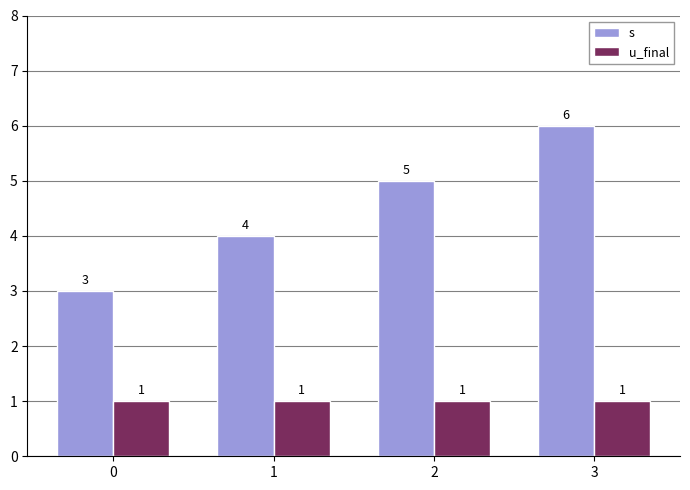

Is the value of u_final at 3 greater than the value of s at 0?

No